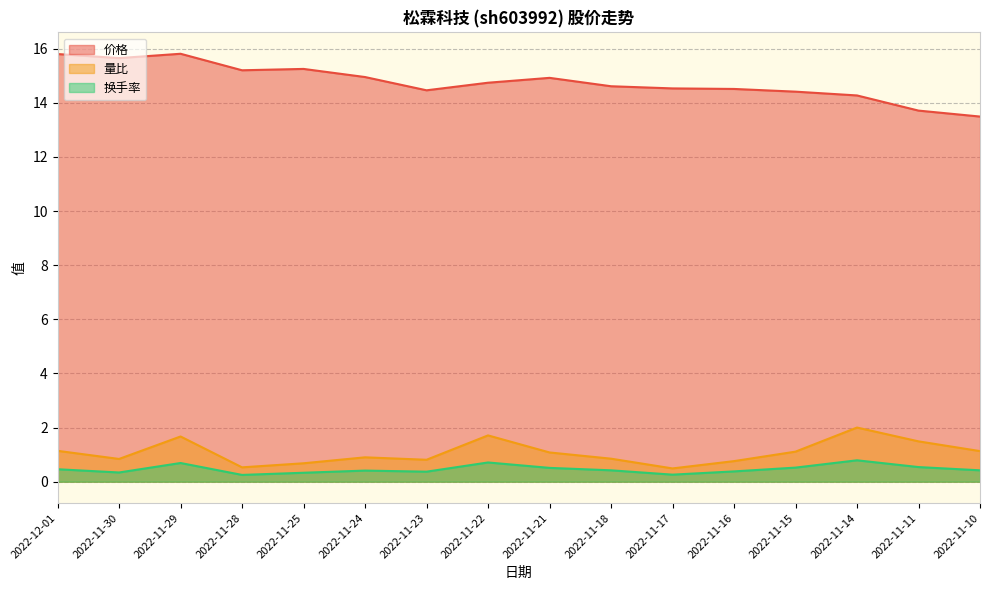

In 换手率, how many points are higher than both neighbors (excluding endpoints)?

4